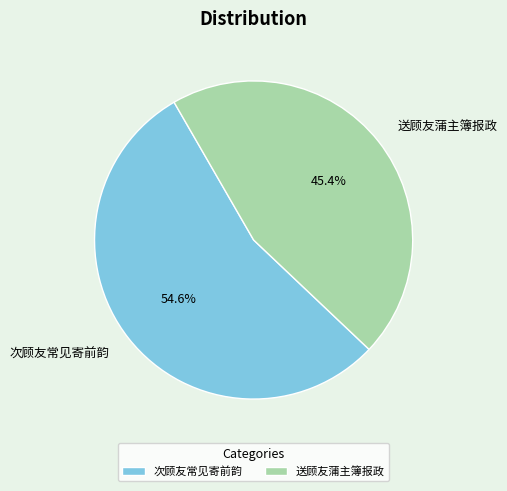

How many segments does this pie chart have?

2